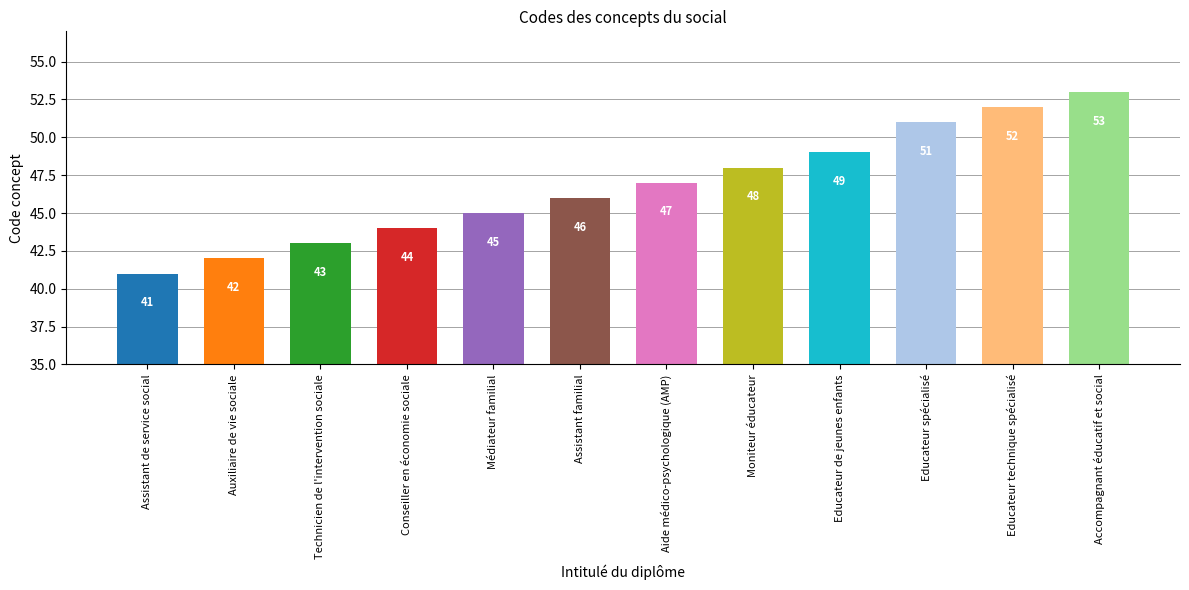

What is the average value?

47